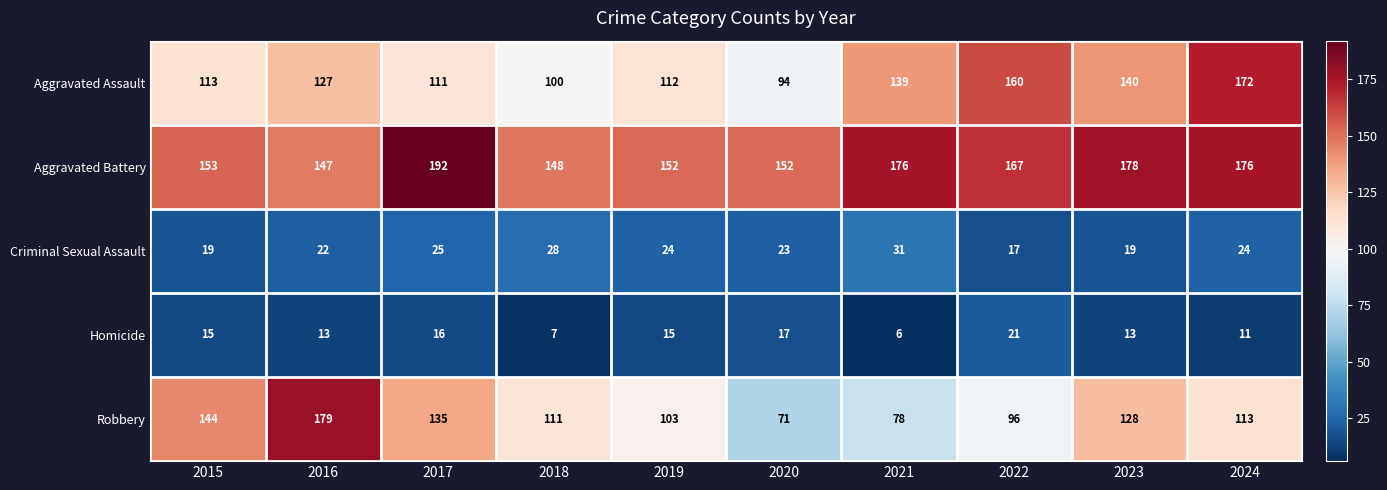

What is the sum of all Homicide values?

134